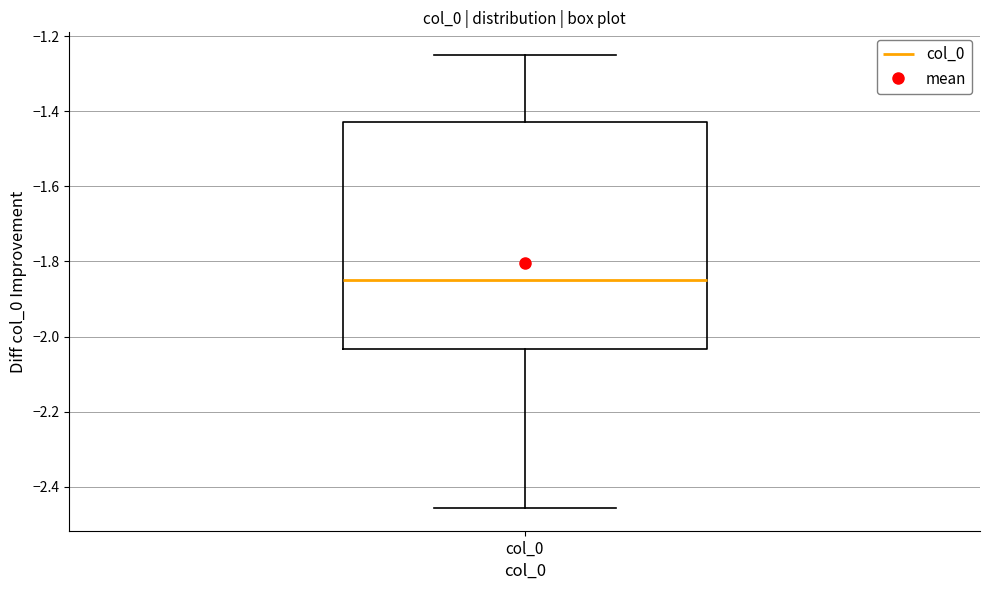

Where does the median line of the box for col_0 sit on the y-axis? The values are not printed on the chart, so give them approximately, as read against the axis.

-1.84